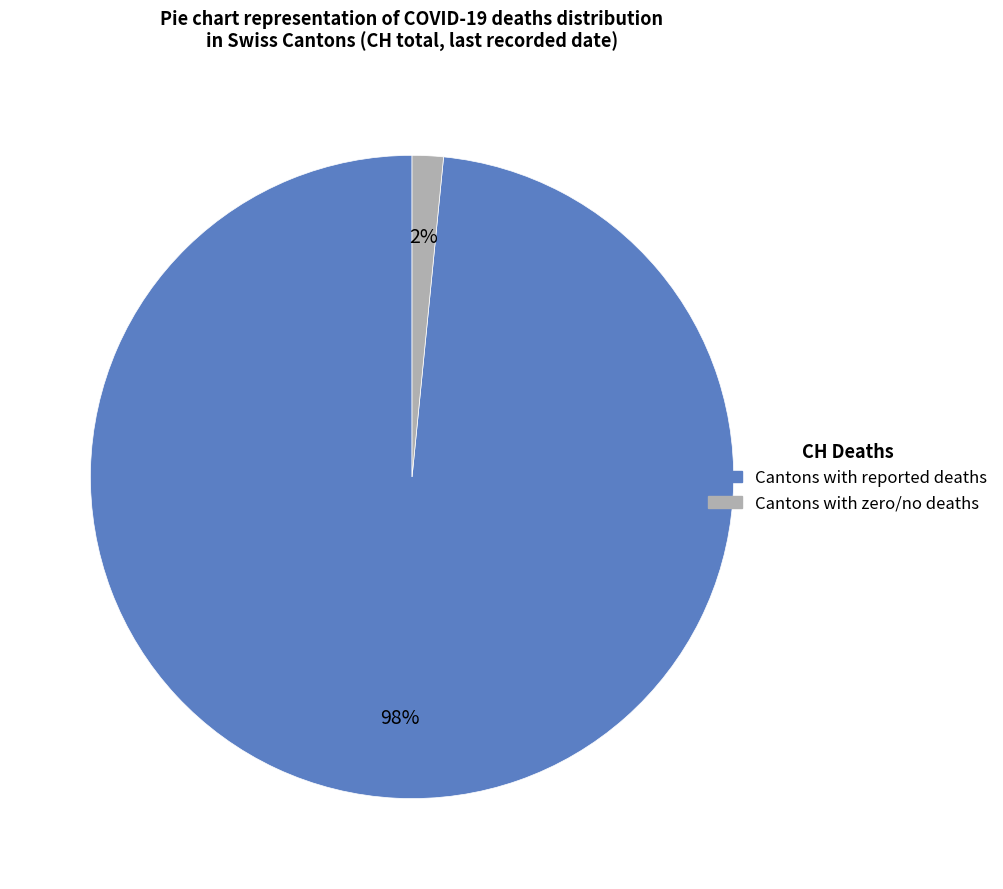

Is there a majority slice in this chart?

Yes